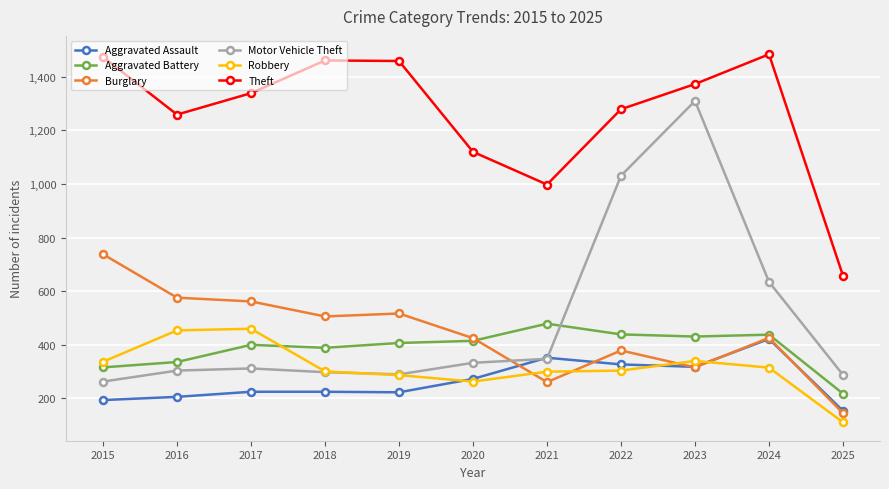

Is it true that Theft equals 658 at 2025?

True